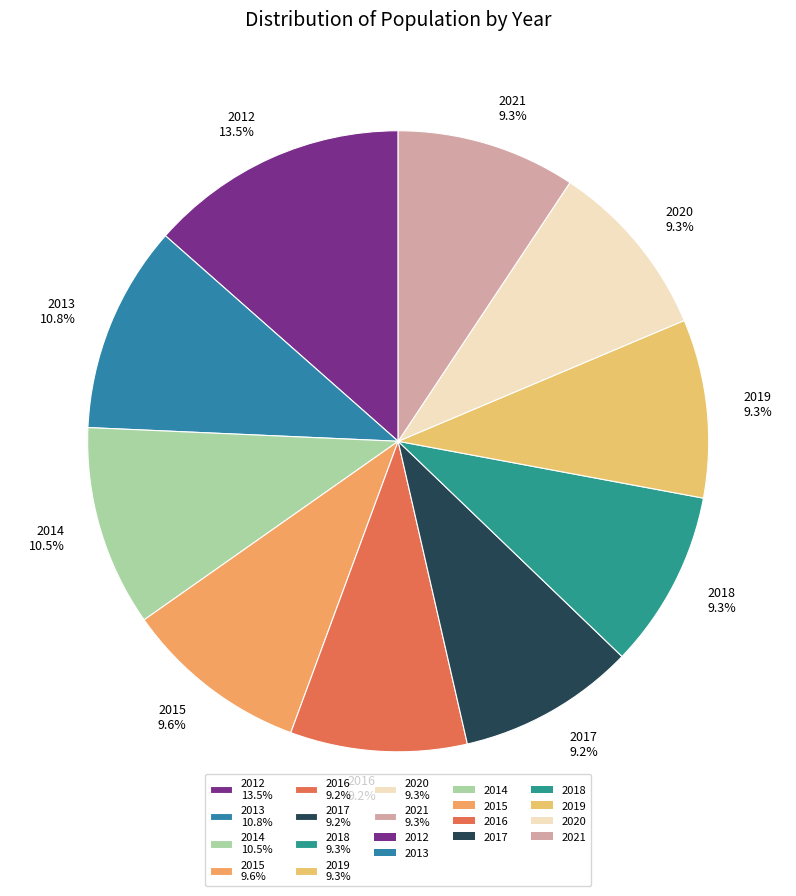

What is the ratio of the value at 2021 9.3% to the value at 2017 9.2%?

1.0